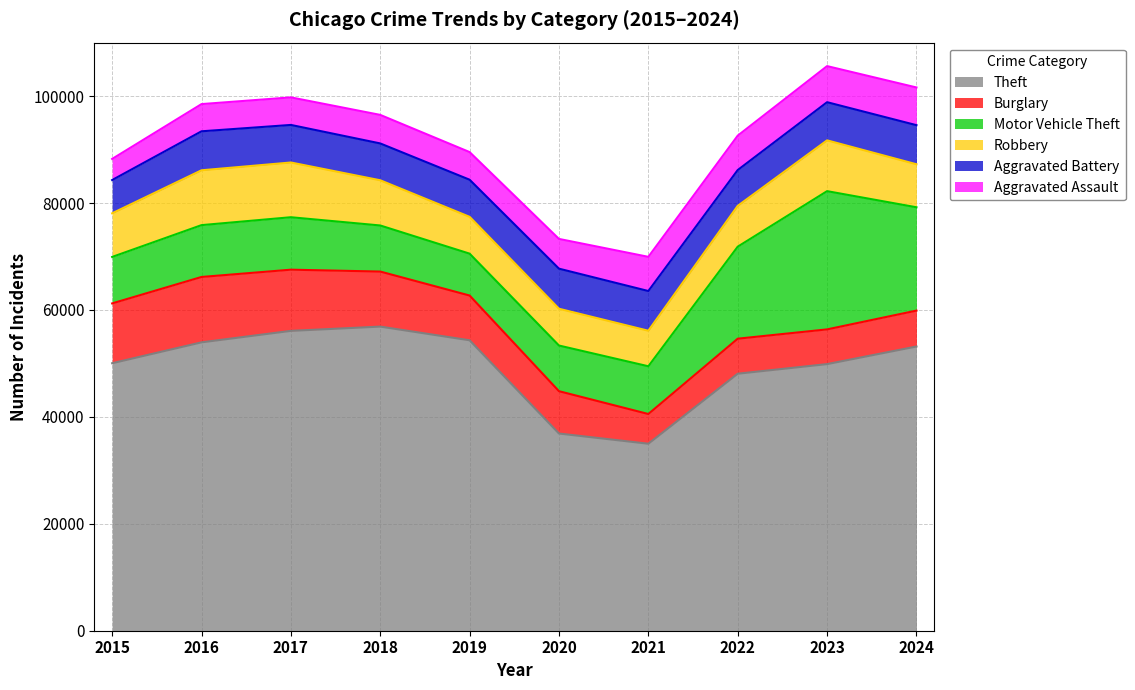

True or false: Aggravated Assault and Robbery cross at least once.

False